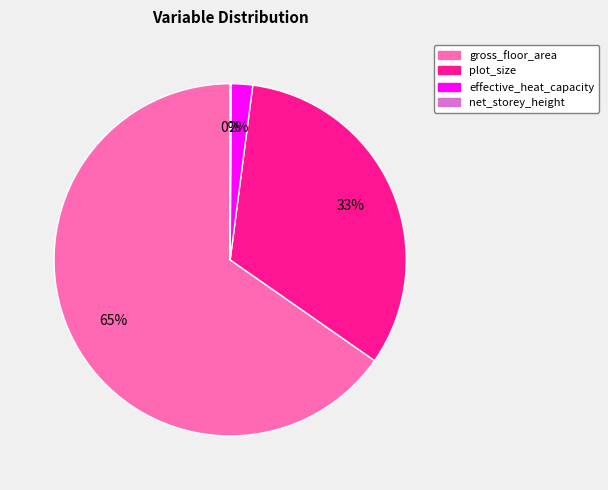

Is the sum of plot_size and effective_heat_capacity greater than half?

No